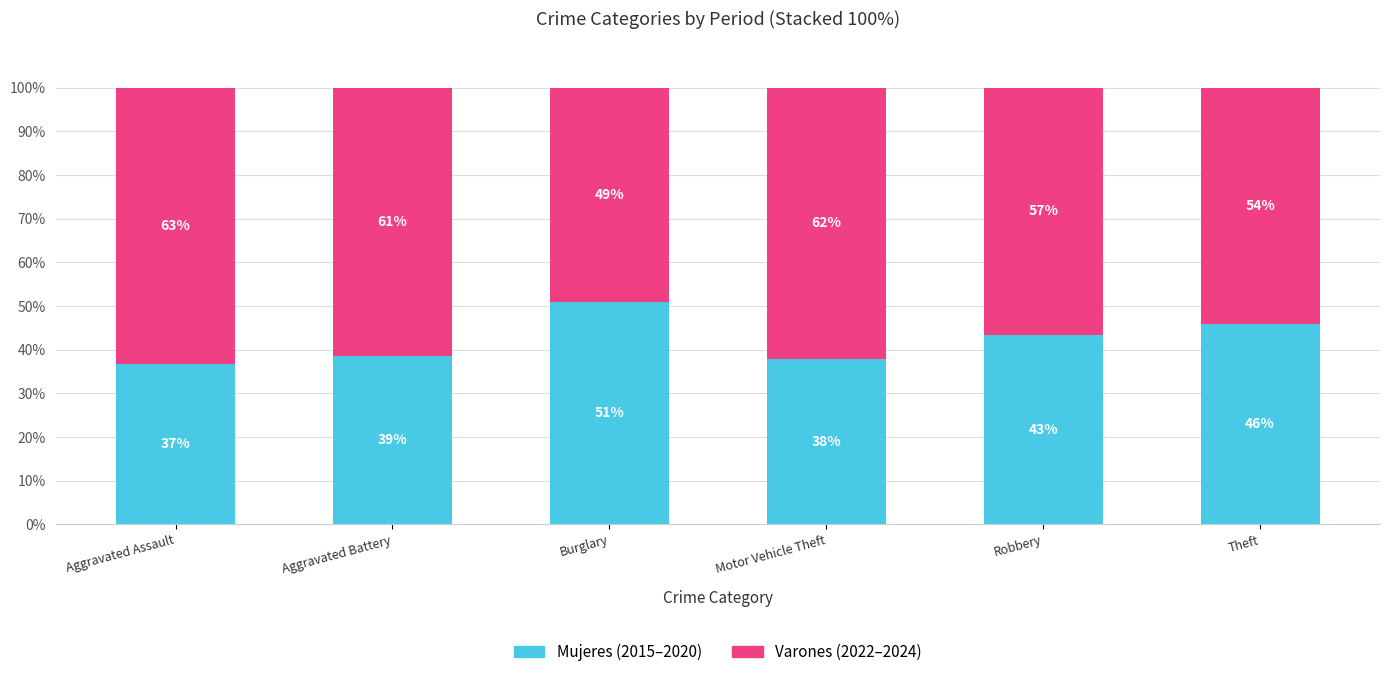

The value of Mujeres (2015–2020) at Theft is 63.3. True or false?

False